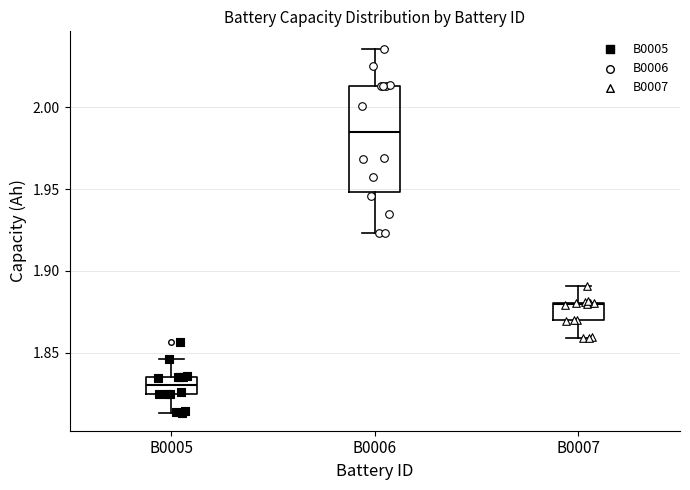

Which box is the tallest, from its lower edge to its upper edge?

B0006